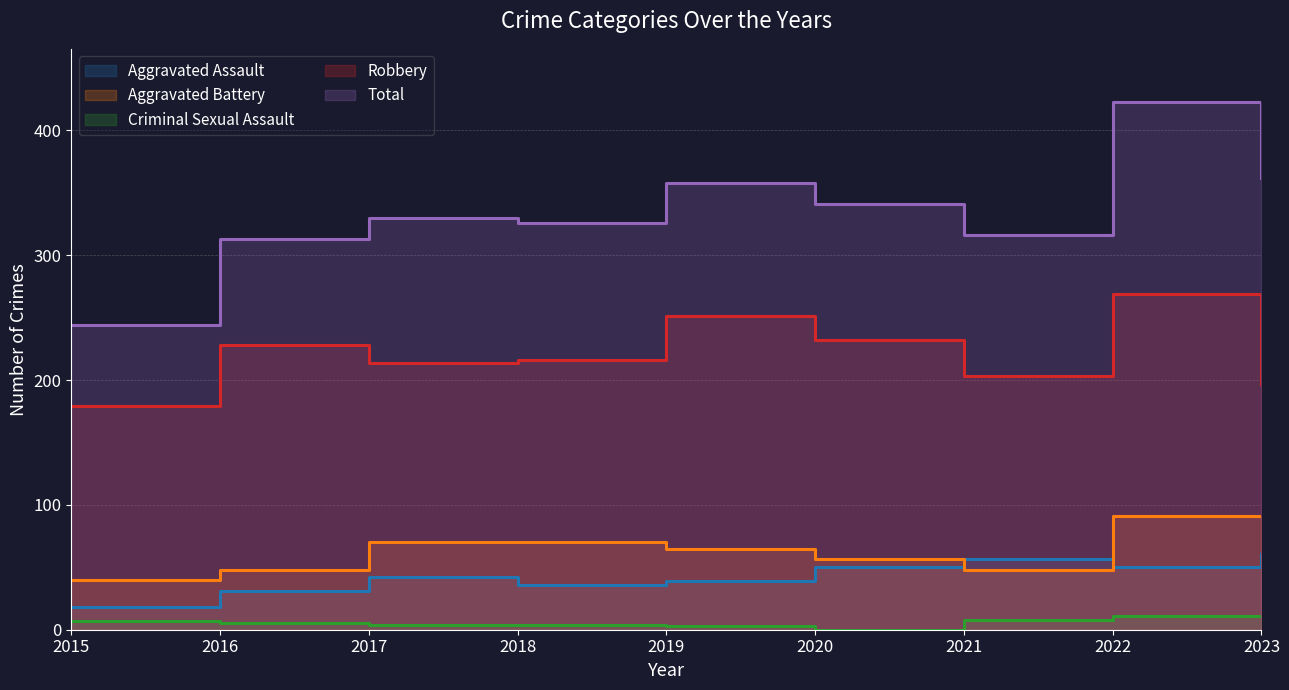

In Aggravated Assault, how many points are lower than both neighbors (excluding endpoints)?

2